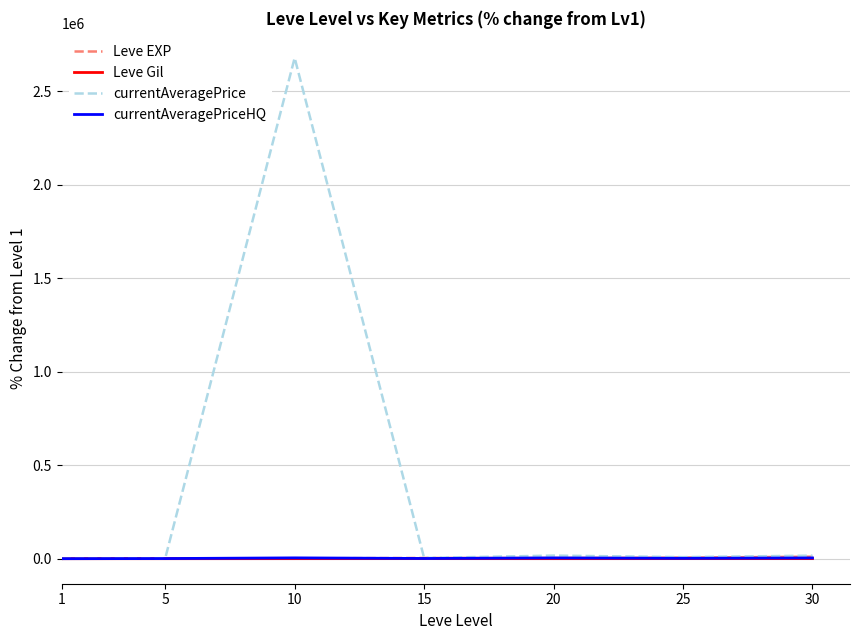

What is the average value of the currentAveragePriceHQ series?

2299.4